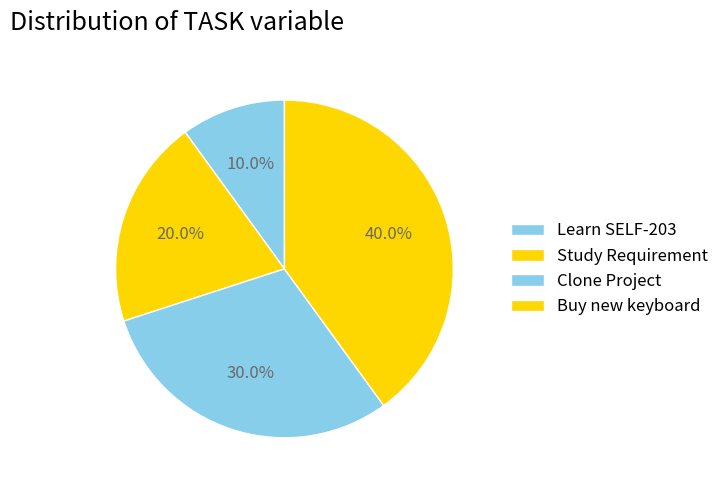

Count the number of slices in the pie.

4